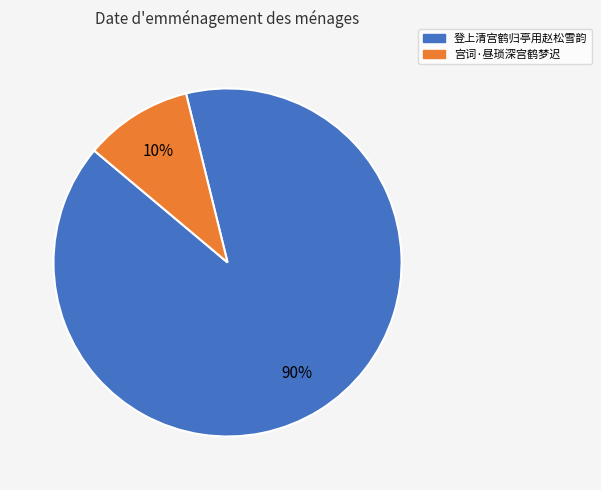

Between 登上清宫鹤归亭用赵松雪韵 and 宫词·昼琐深宫鹤梦迟, which is larger?

登上清宫鹤归亭用赵松雪韵